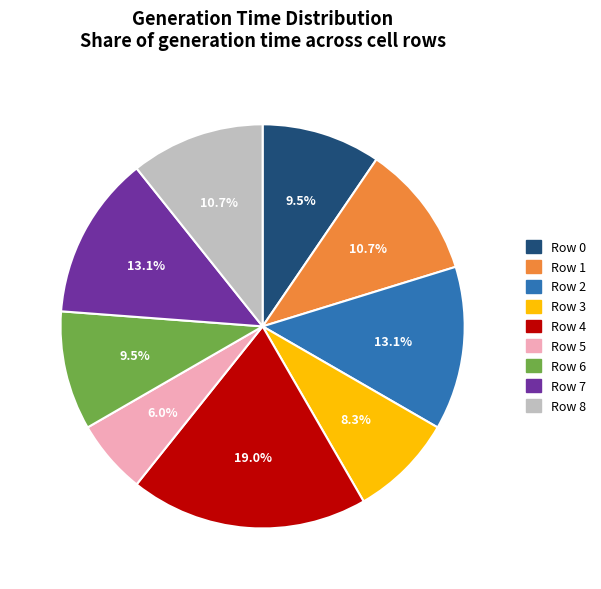

Does any single category account for the majority?

No